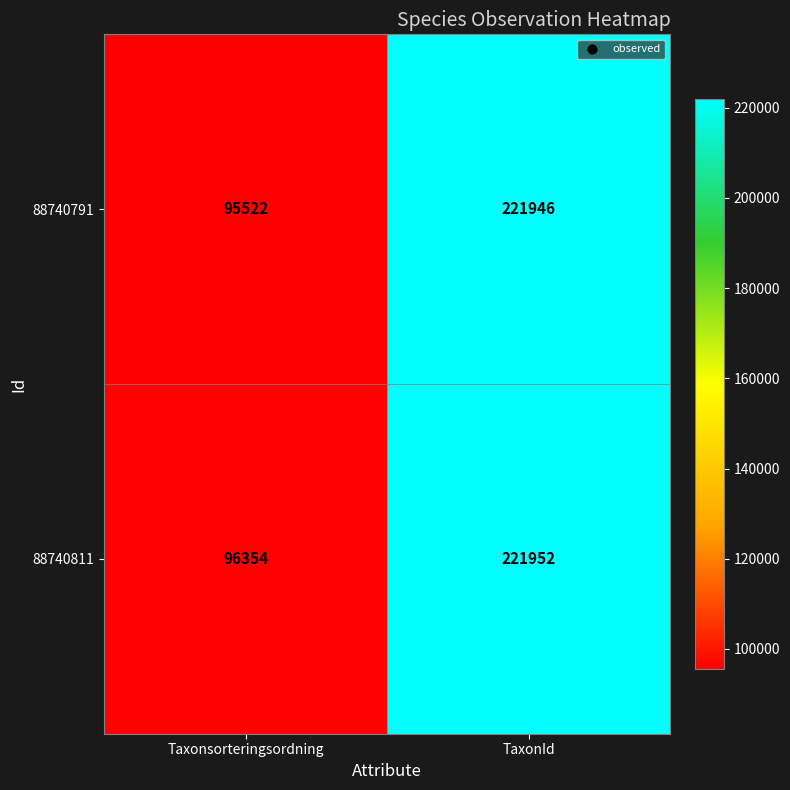

Reading left to right, extract all data points from this chart.

88740791: Taxonsorteringsordning=95522	TaxonId=221946
88740811: Taxonsorteringsordning=96354	TaxonId=221952